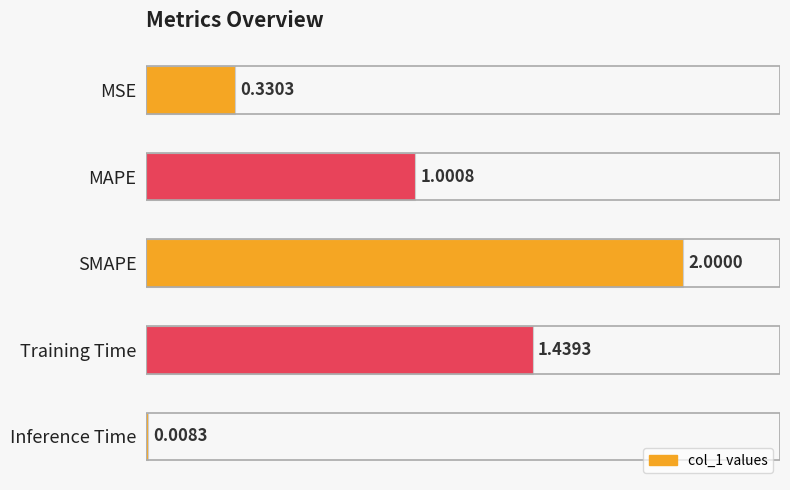

Count the number of categories in the chart.

5